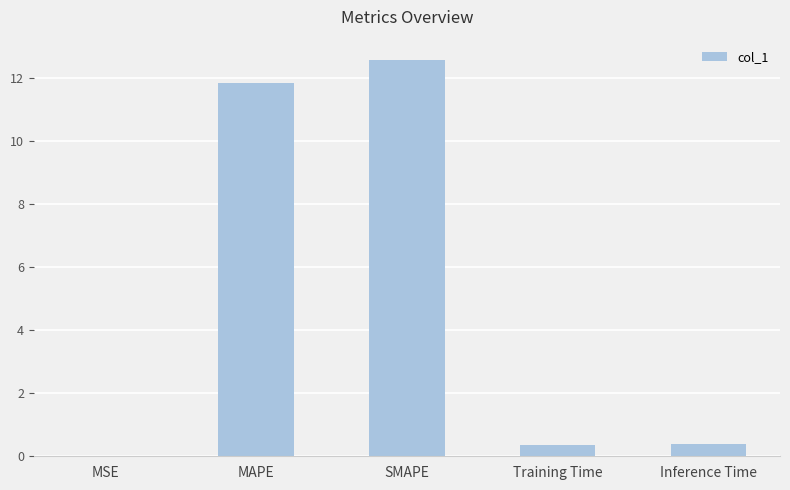

Which category has the highest value across all series?

SMAPE